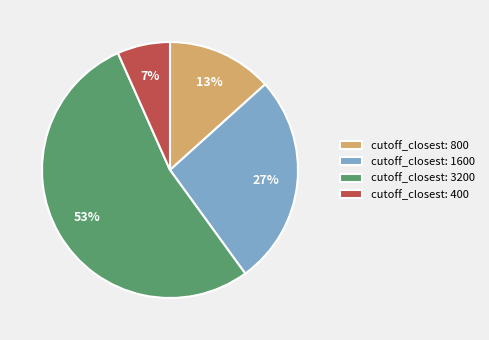

Do cutoff_closest: 800 and cutoff_closest: 1600 together represent more than half of the pie?

No